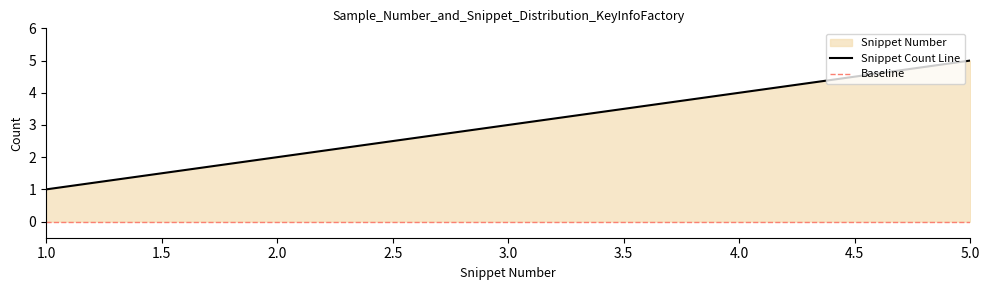

How many values are between 2 and 4?

3